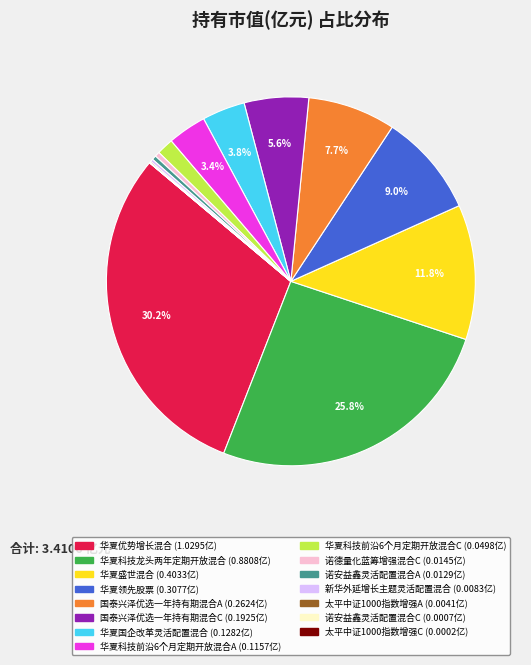

Does any single category account for the majority?

No